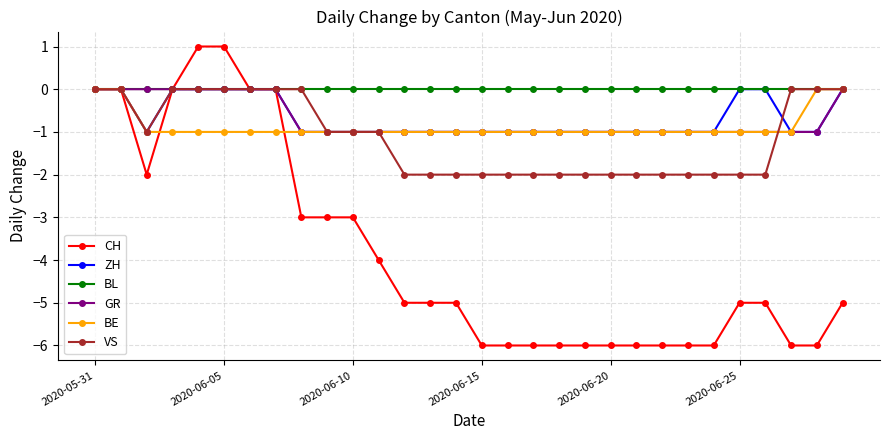

Count the number of data series in this chart.

6